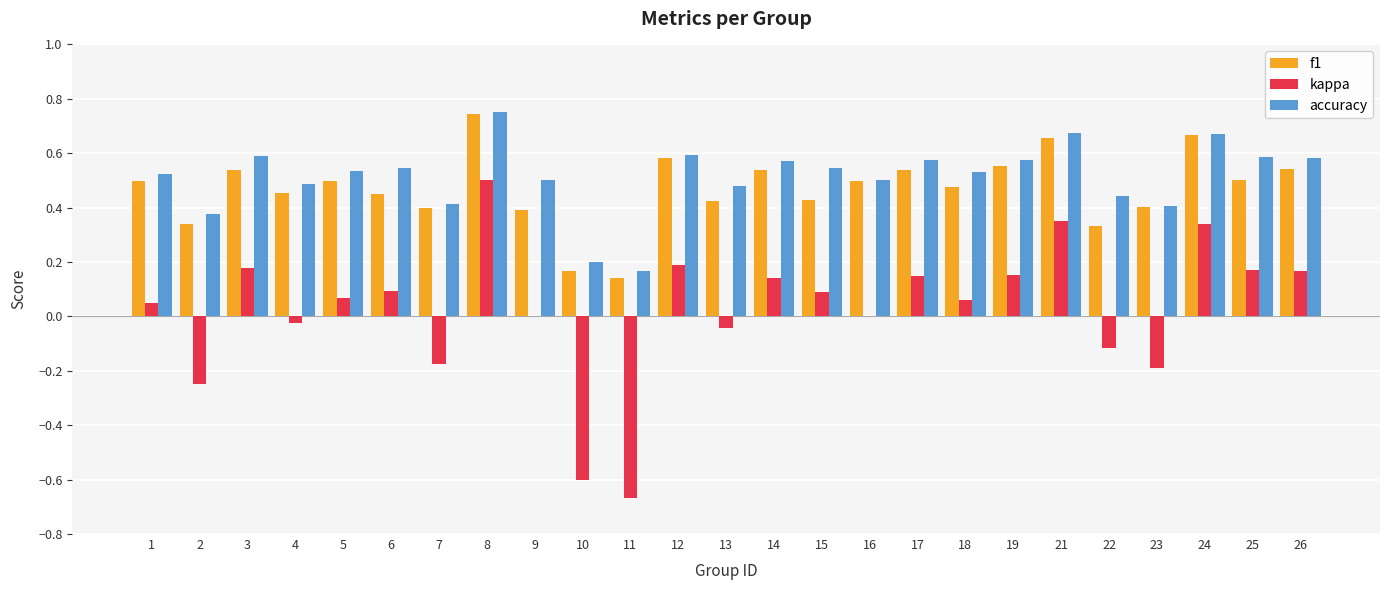

Which series changed the most between 6 and 10?

kappa